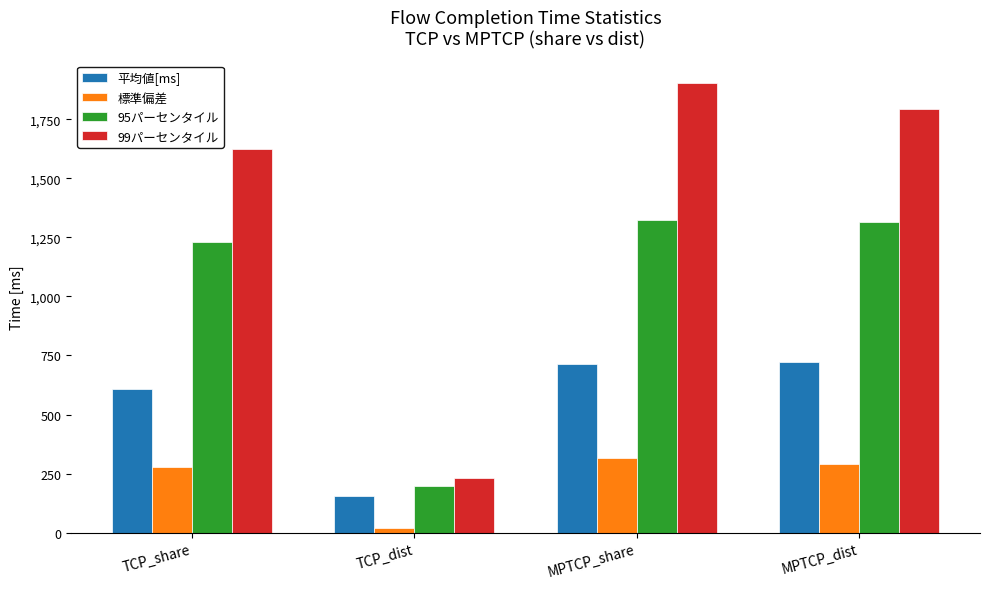

At which category is the sum across all series the highest?

MPTCP_share